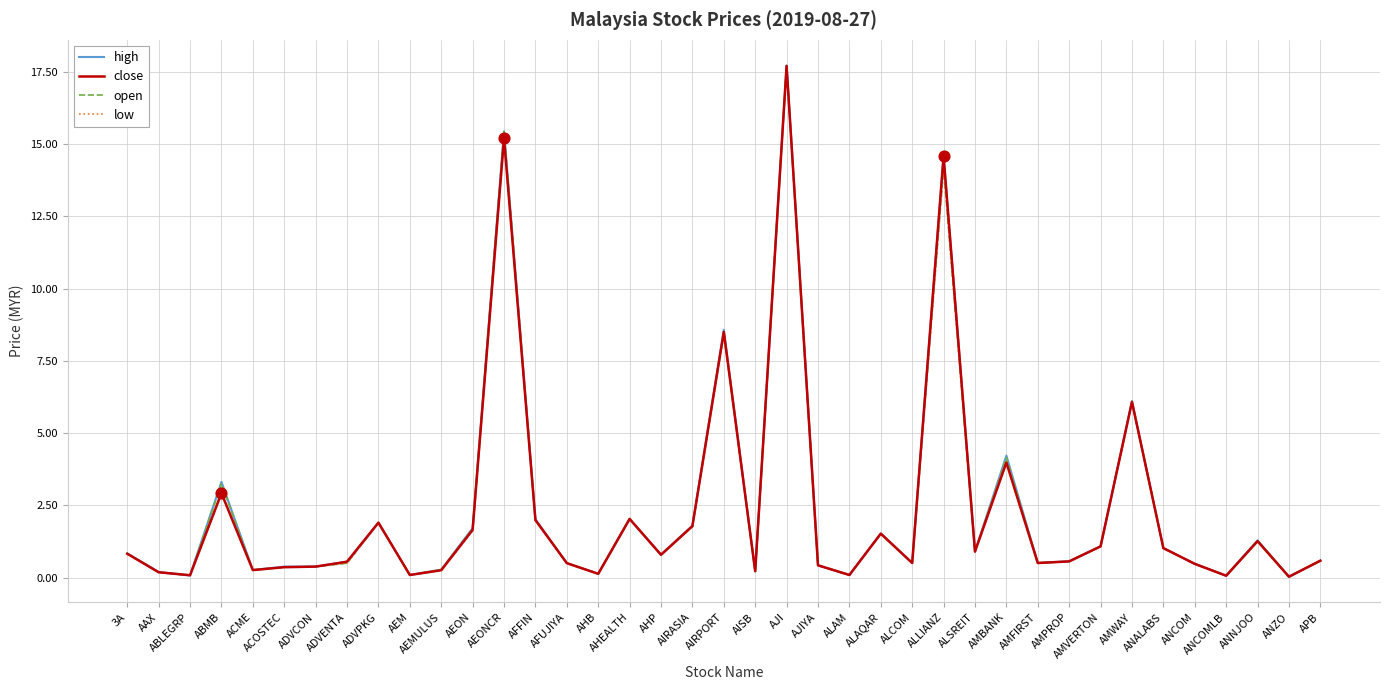

Which series has the largest total across all categories?

high